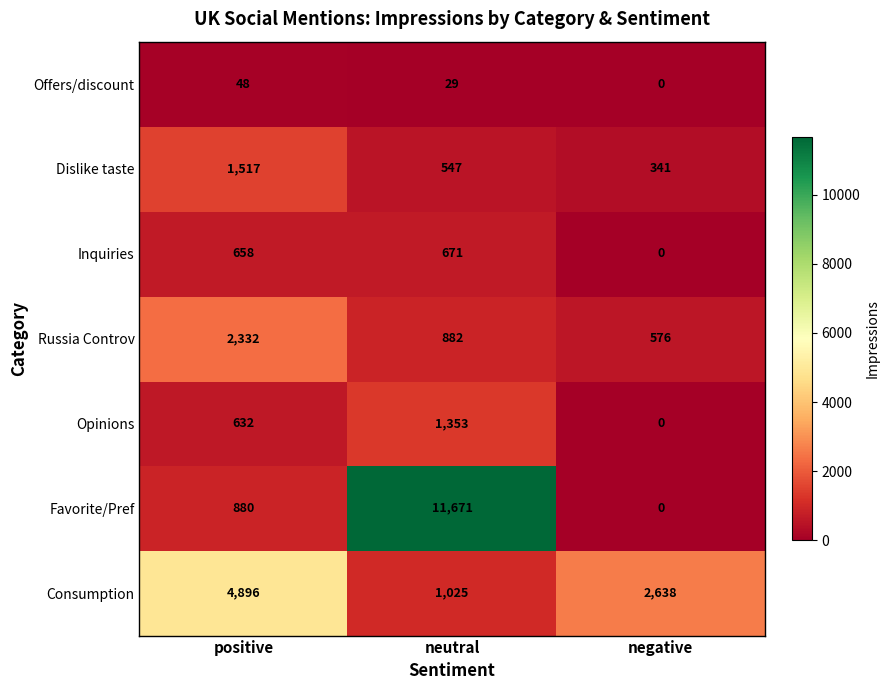

How many series are shown in this chart?

7